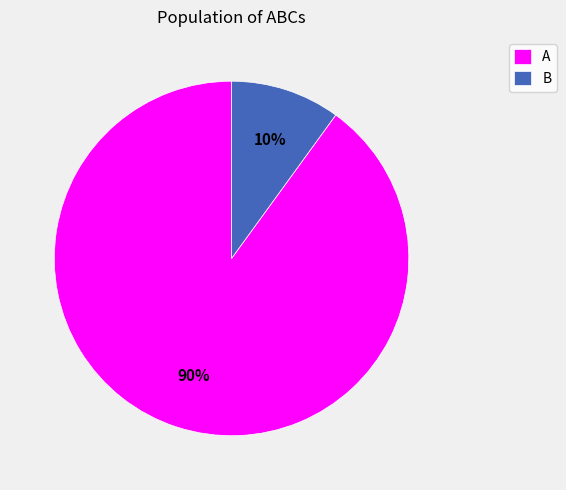

To the nearest percent, what portion does B represent?

10%